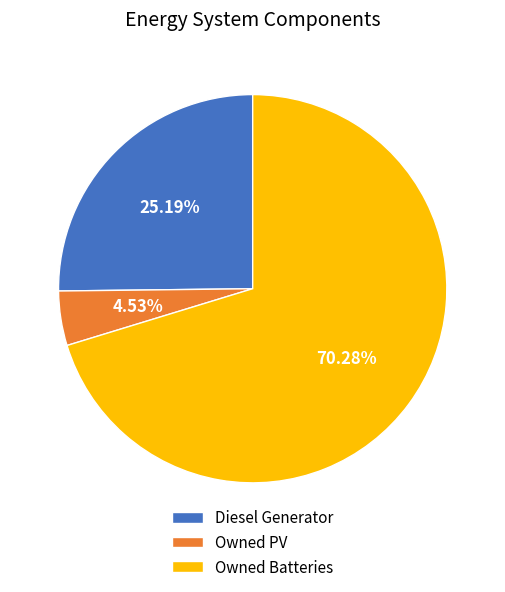

To the nearest percent, what is the combined percentage of Owned PV and Diesel Generator?

30%